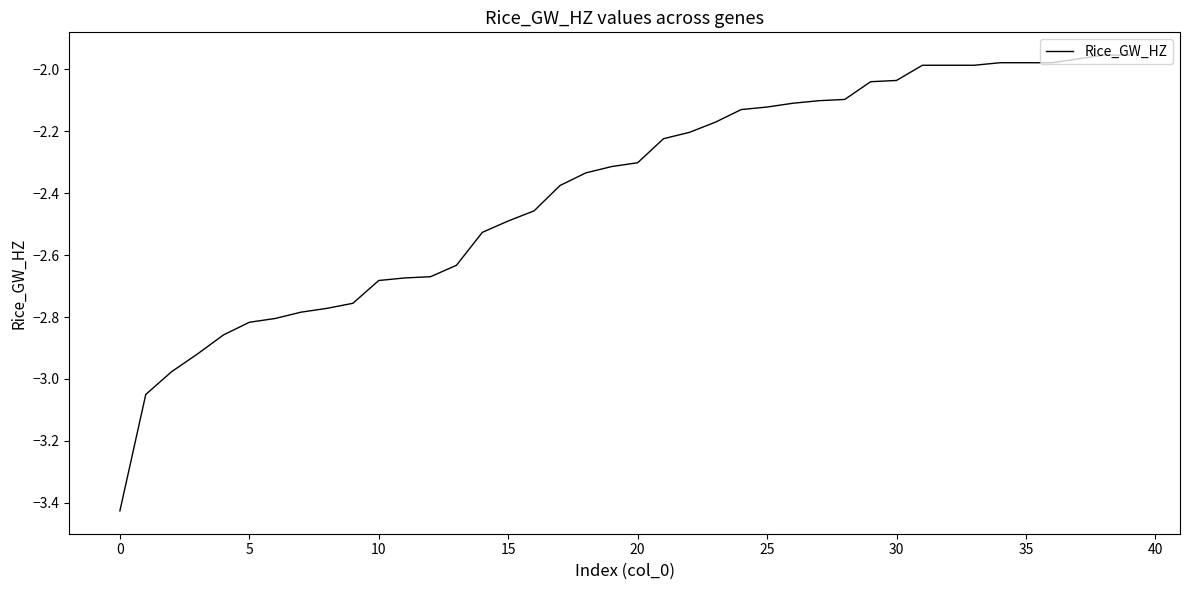

What is the difference between the maximum and minimum values?

1.5